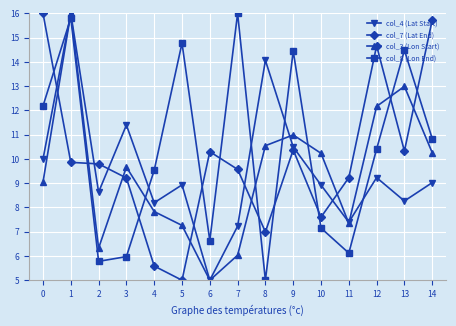

What is the lowest value of the col_7 (Lat End) series?

5.0